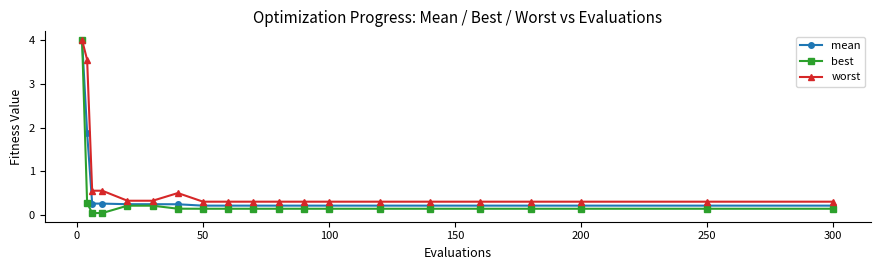

What are all the series names shown in the legend?

mean, best, worst